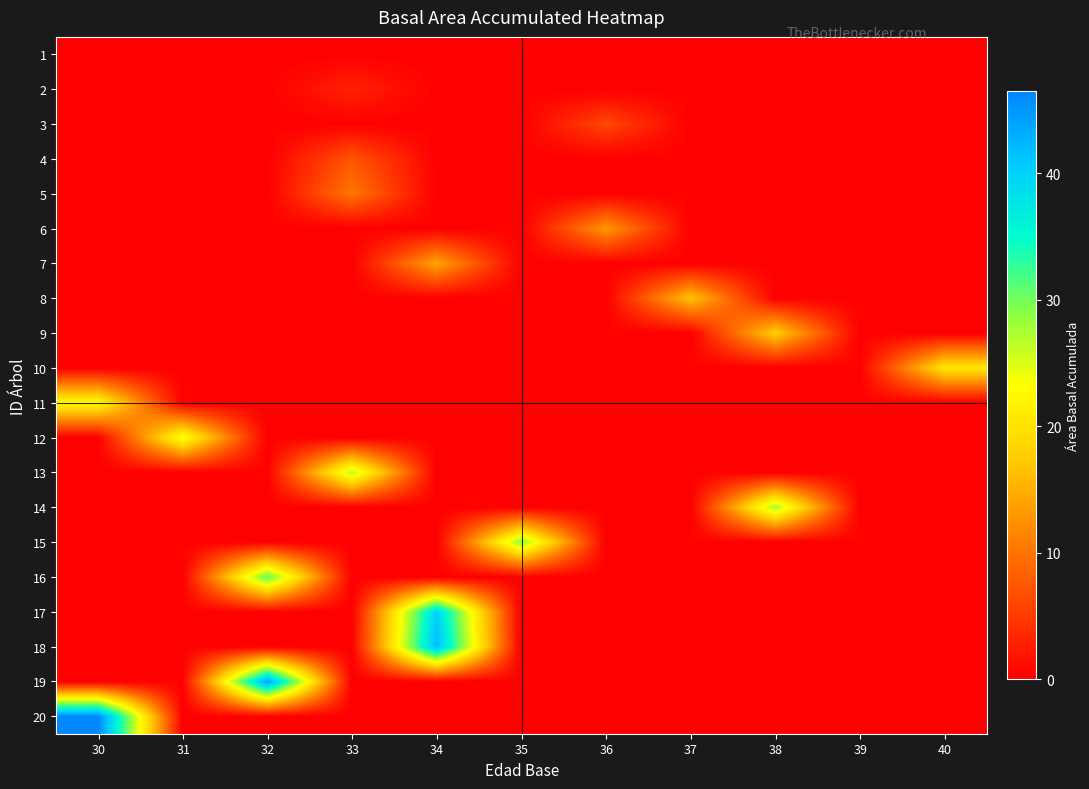

How many categories are shown in the chart?

11